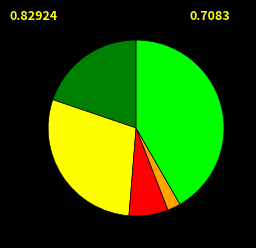

Does any single category account for the majority?

No